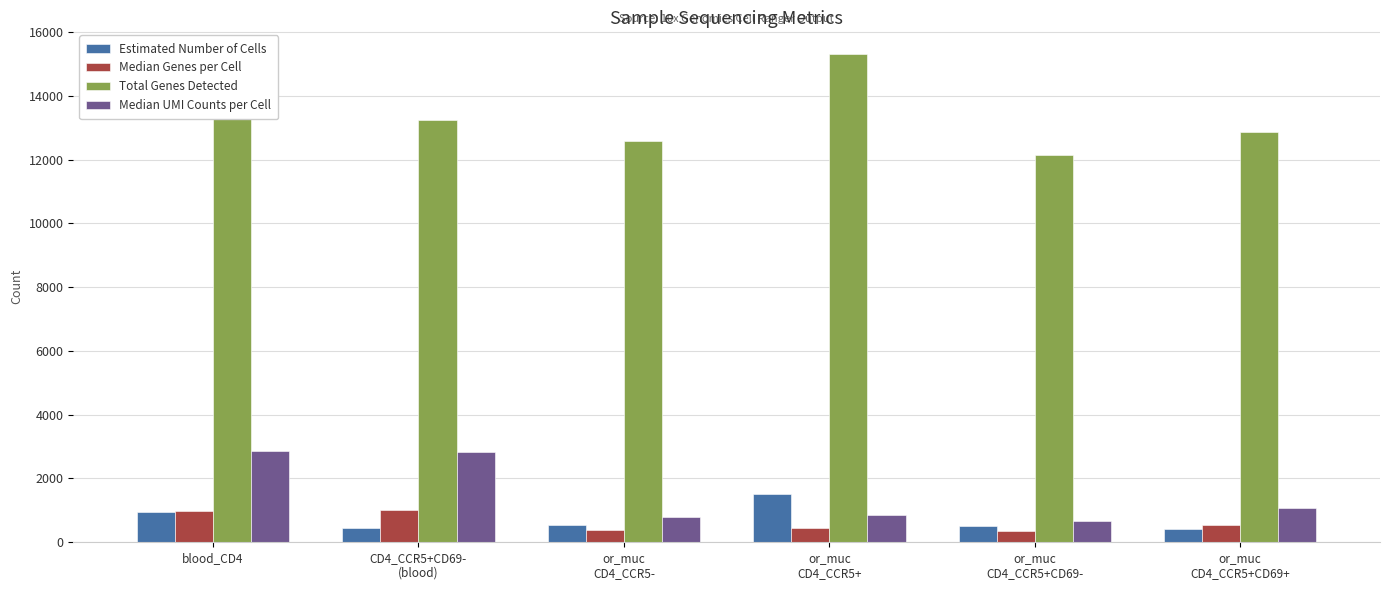

What is the average value of the Total Genes Detected series?

13479